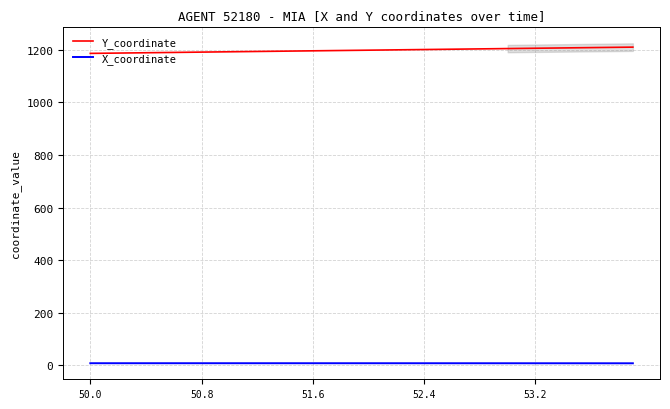

True or false: X_coordinate and Y_coordinate cross at least once.

False